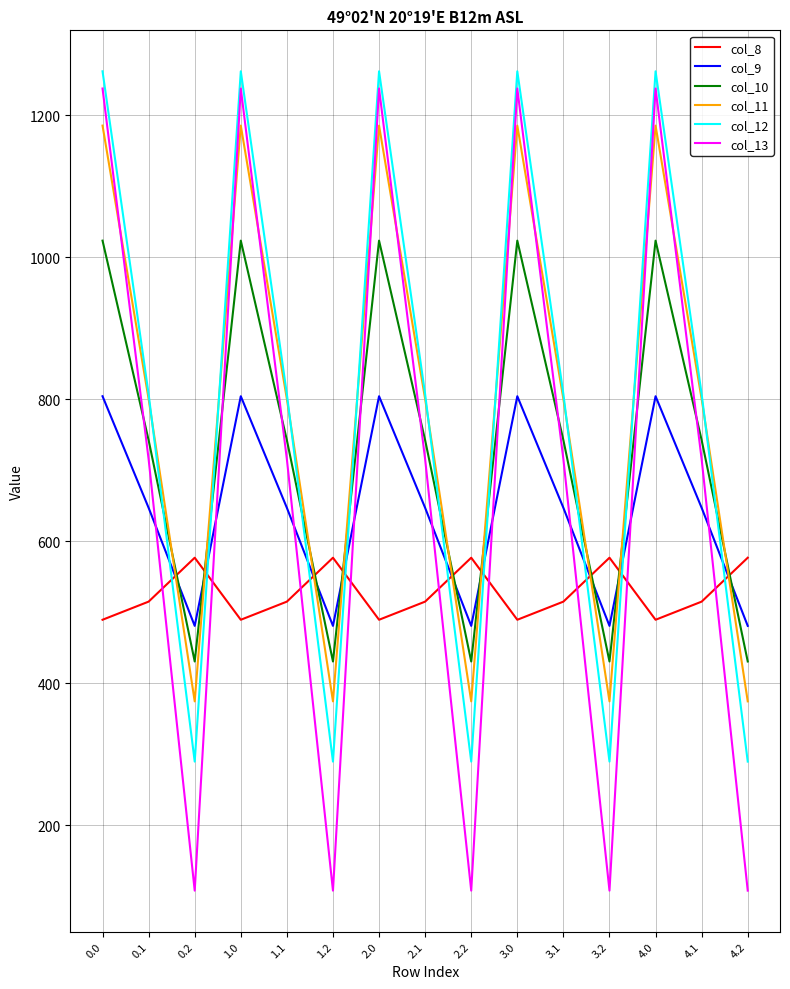

Is the value of col_8 at 1.1 greater than the value of col_12 at 1.0?

No